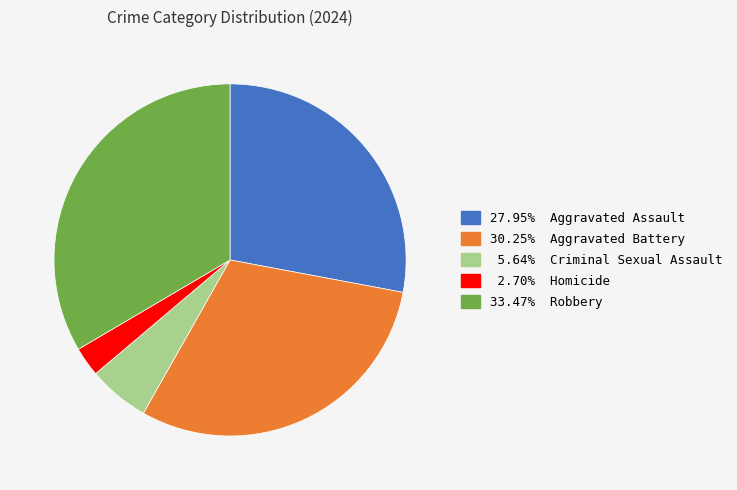

Does any single category account for the majority?

No